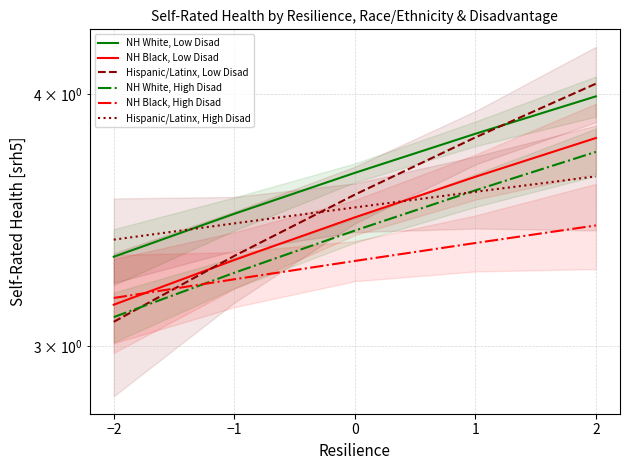

What is the average value of the NH Black, High Disad series?

3.3